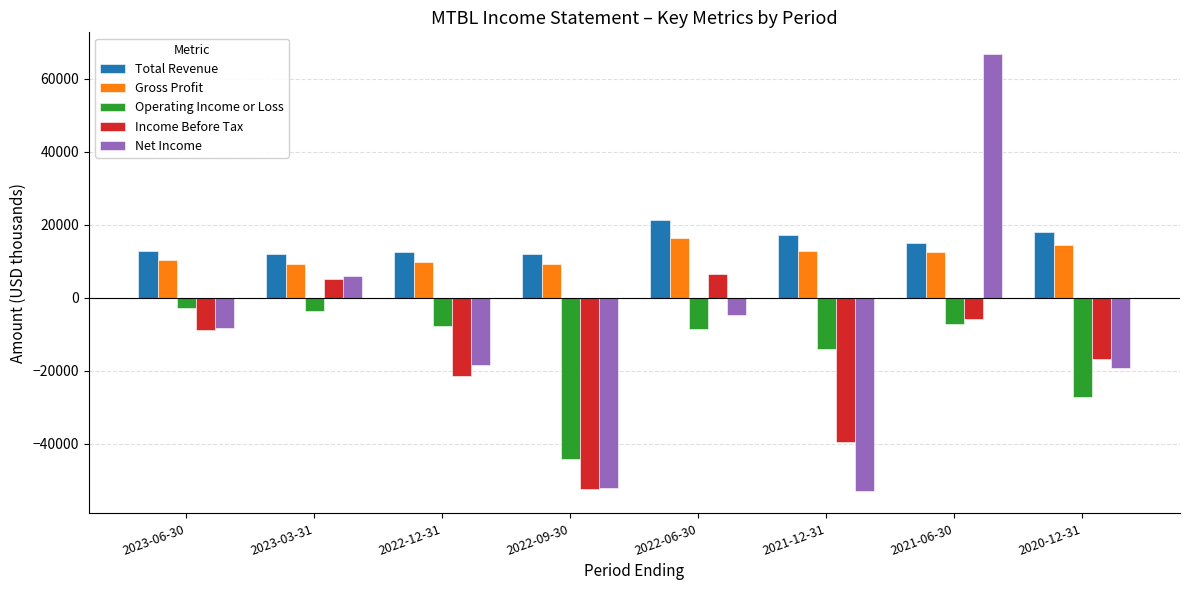

What is the value of the Income Before Tax bar at the 3rd from the left?

-21300